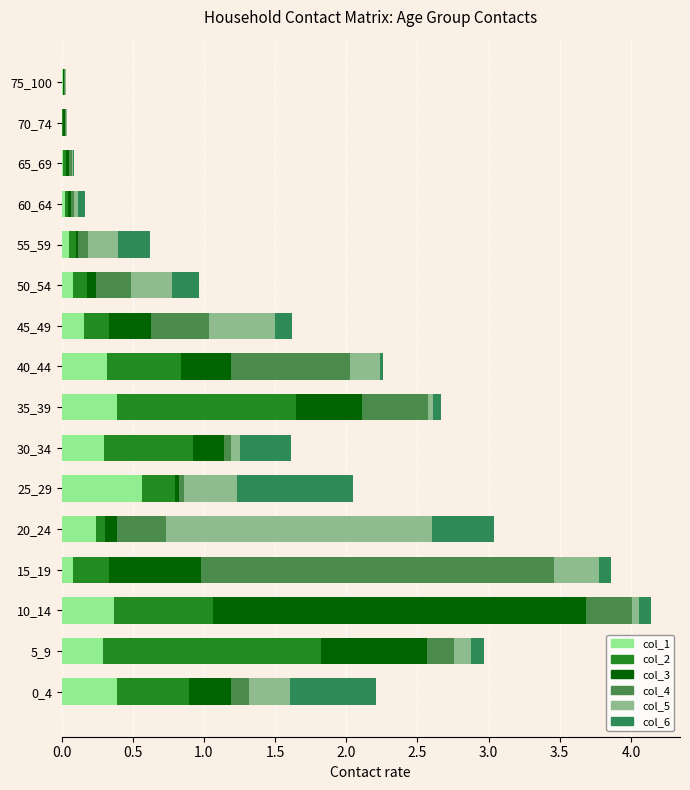

What is the difference between the maximum and second lowest values in the col_3 series?

2.6